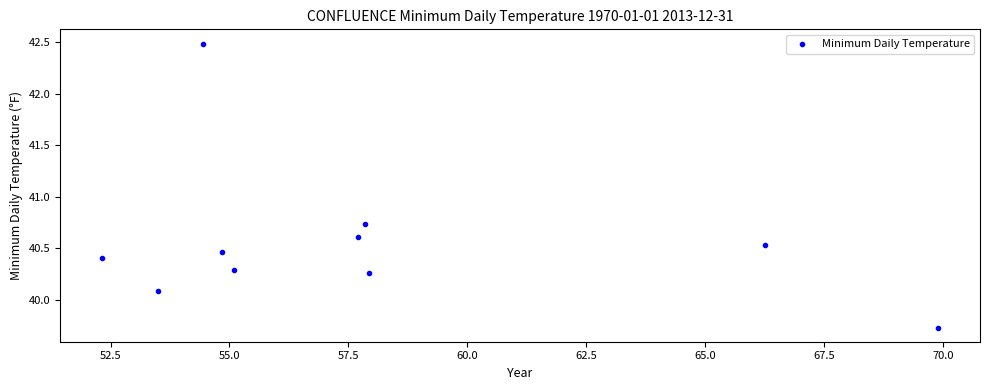

What is the range of X values (max minus min)?

17.6